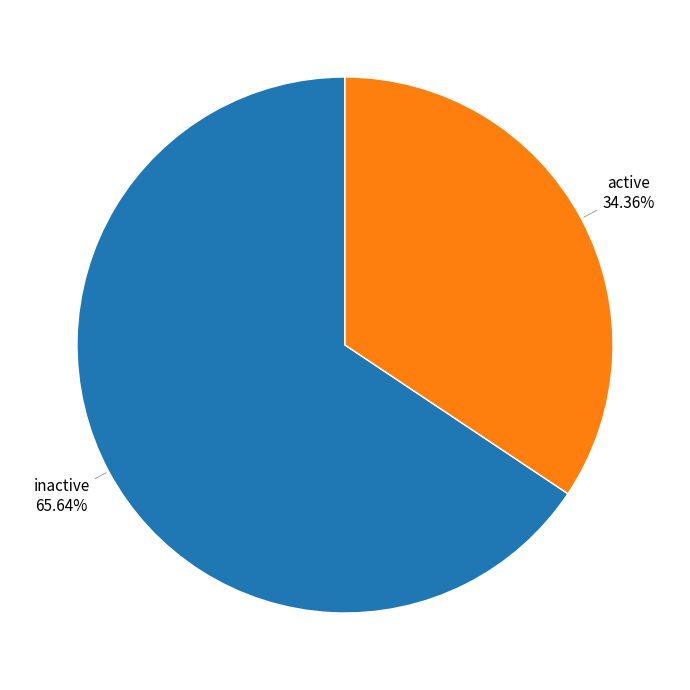

The active slice represents 21% of the pie. True or false?

False